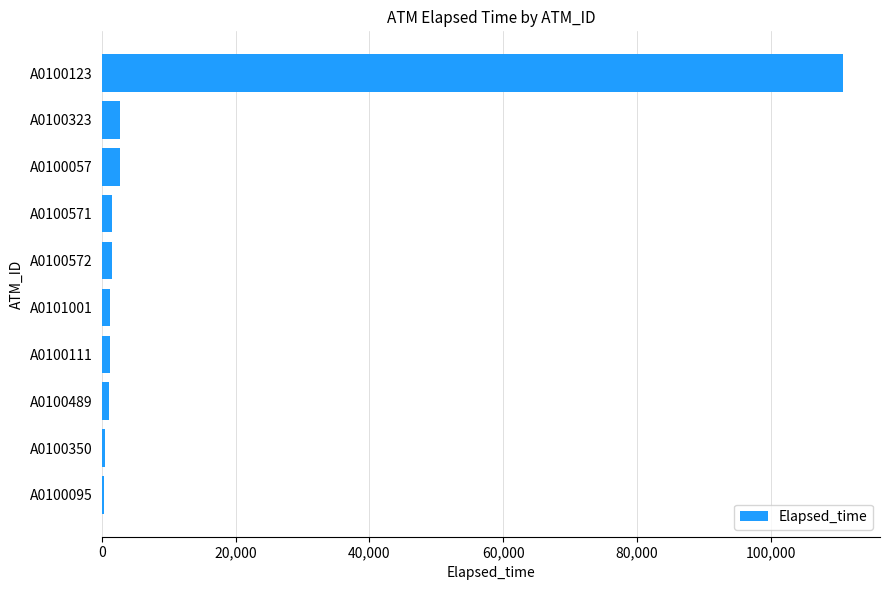

True or false: the data shows 34948 at A0100123.

False